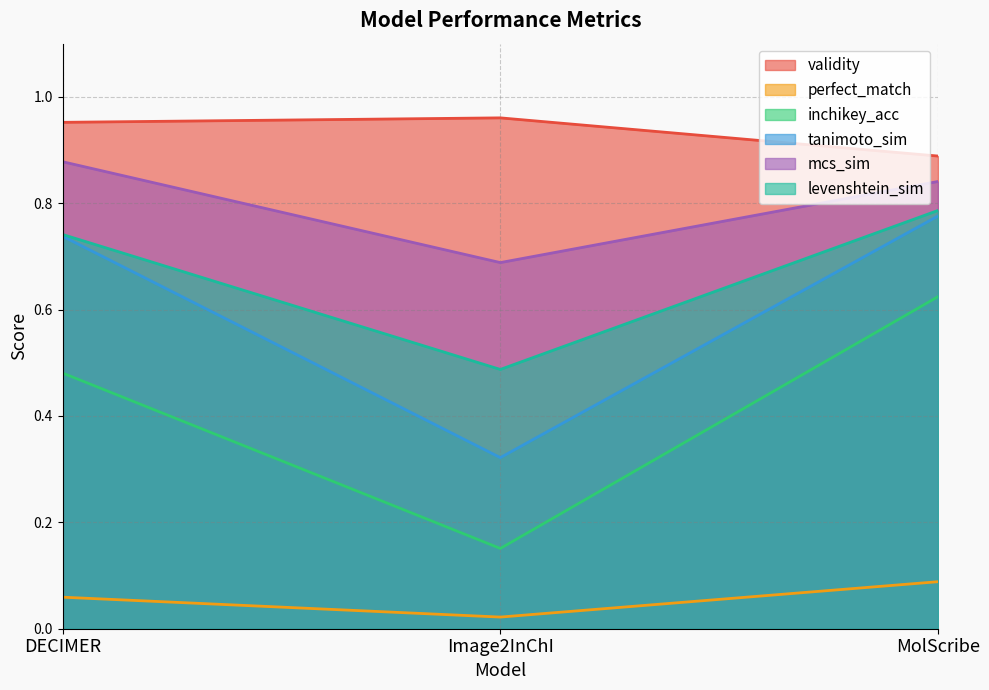

At which category does the chart reach its peak across all series?

Image2InChI